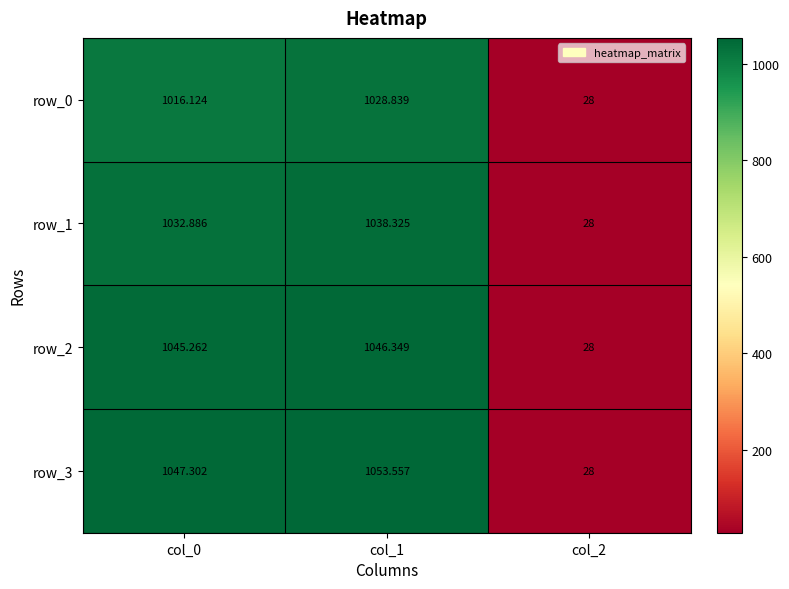

At how many categories does at least one series exceed 180?

2